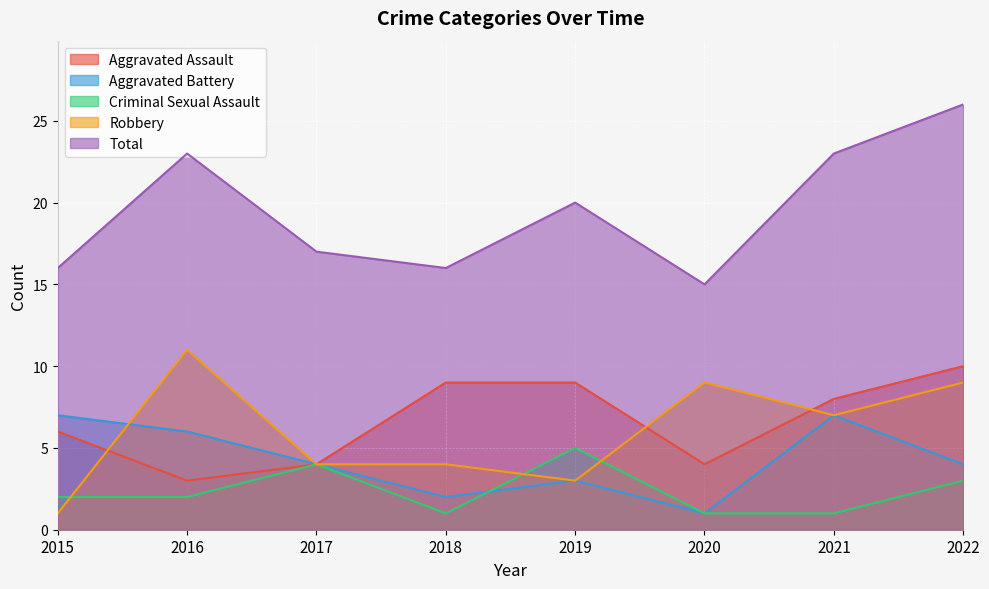

At 2017, list the series in order from smallest to largest.

Aggravated Assault, Aggravated Battery, Criminal Sexual Assault, Robbery, Total